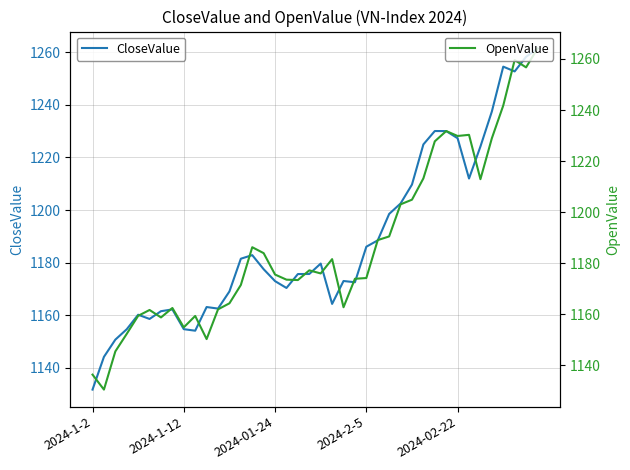

What is the difference between the CloseValue values at 8 and 15?

22.8